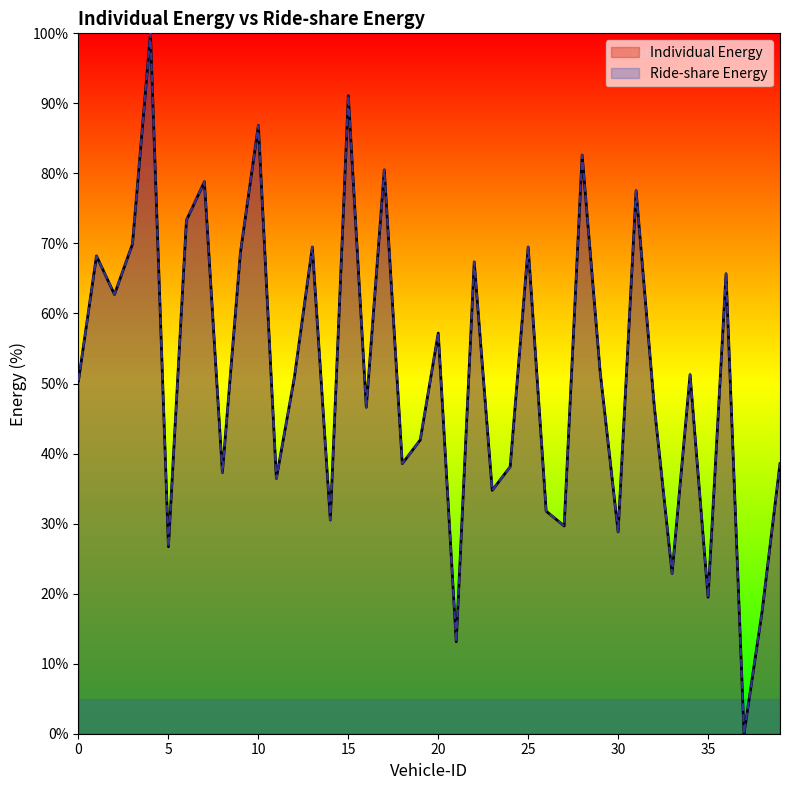

True or false: Ride-share Energy and Individual Energy cross at least once.

False